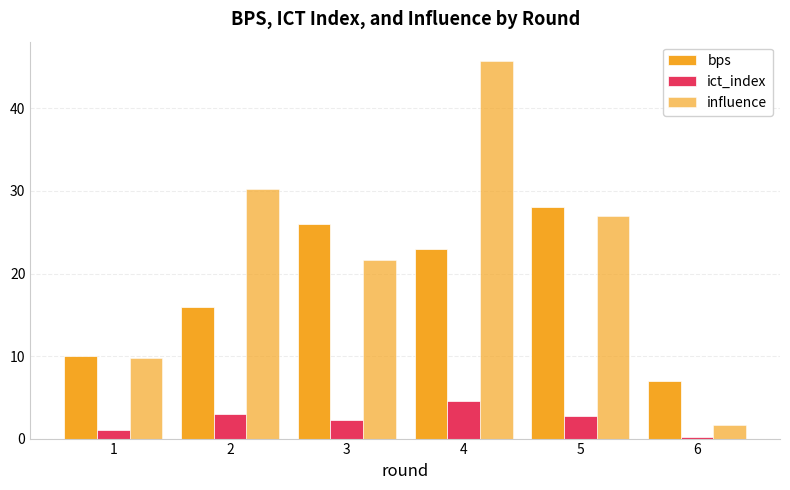

Are the bars grouped side by side (vs. stacked)?

Yes